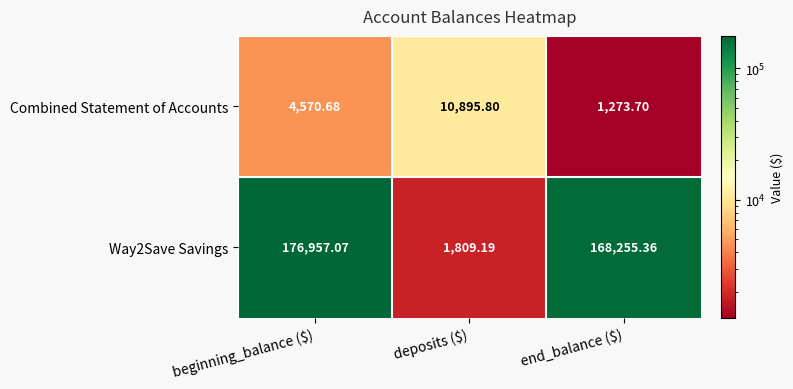

Which label corresponds to the largest value in the chart?

beginning_balance ($)